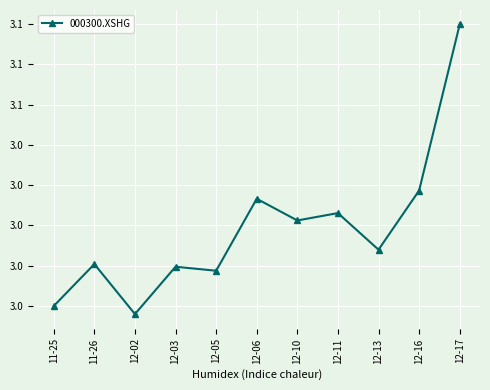

What is the label of the 10th point from the right?

11-26